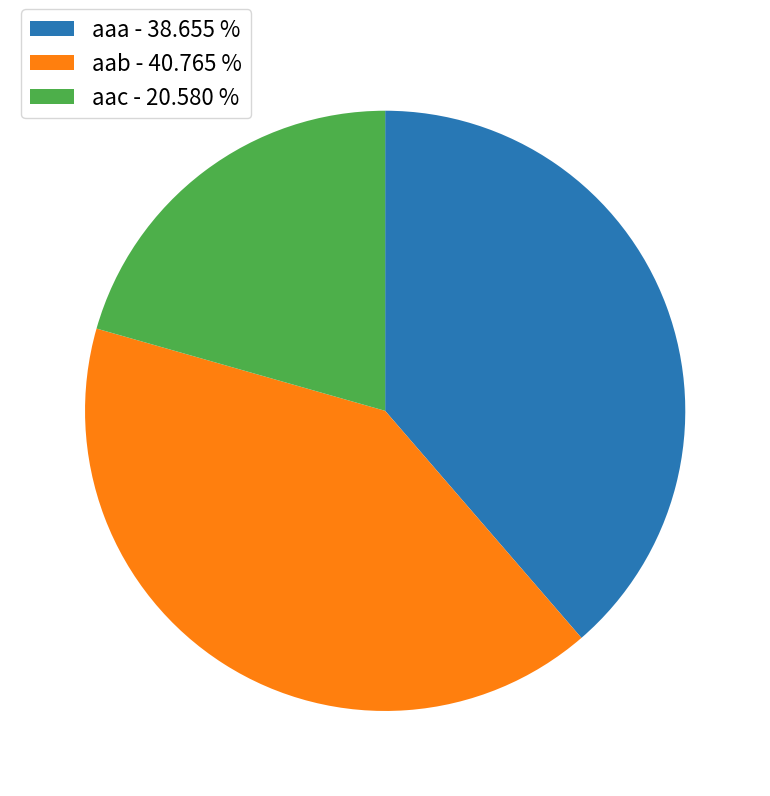

How many slices are in this pie chart?

3